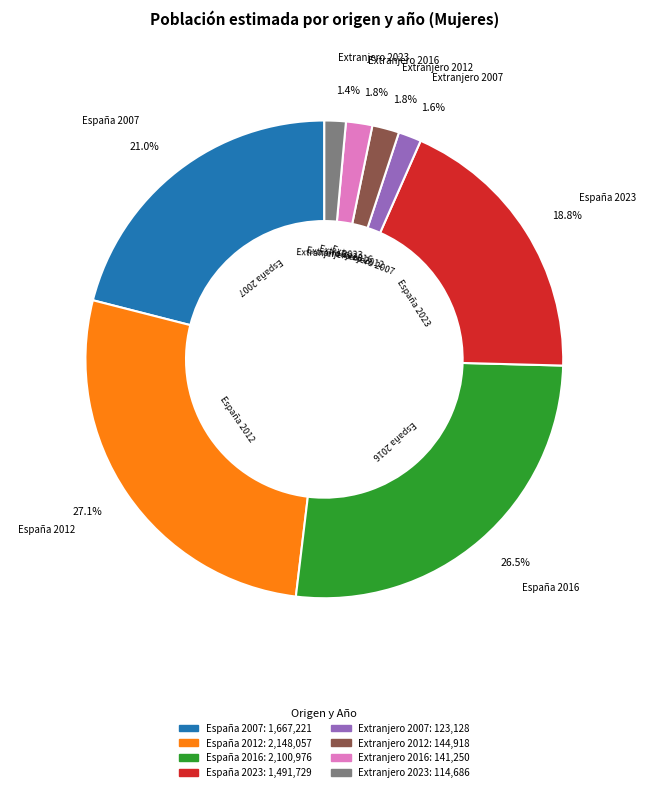

Approximately how many times larger is the value at Extranjero 2023 compared to Extranjero 2016?

0.8